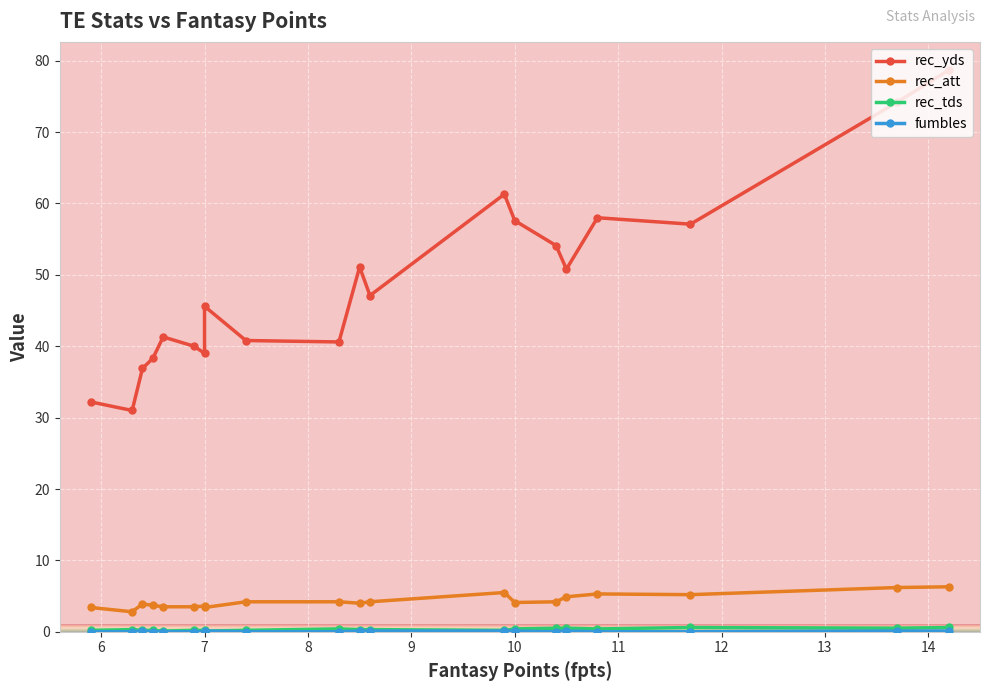

Rank the series by their maximum value, from lowest to highest.

fumbles, rec_tds, rec_att, rec_yds